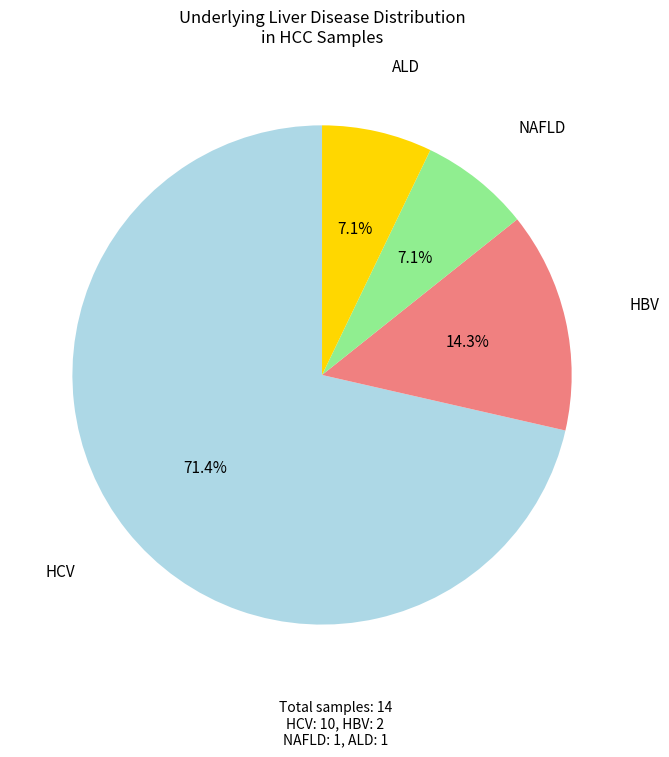

Does any single category account for the majority?

Yes